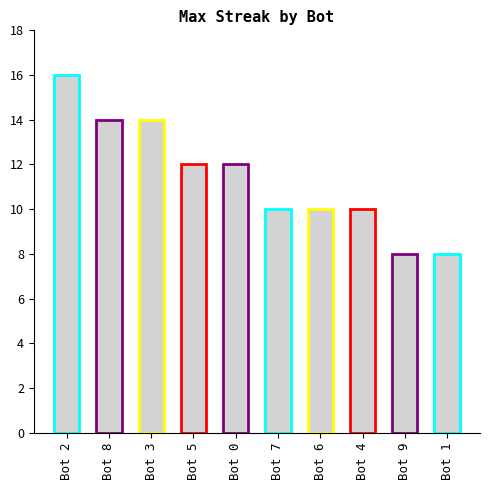

What is the difference between the second highest and second lowest values?

6